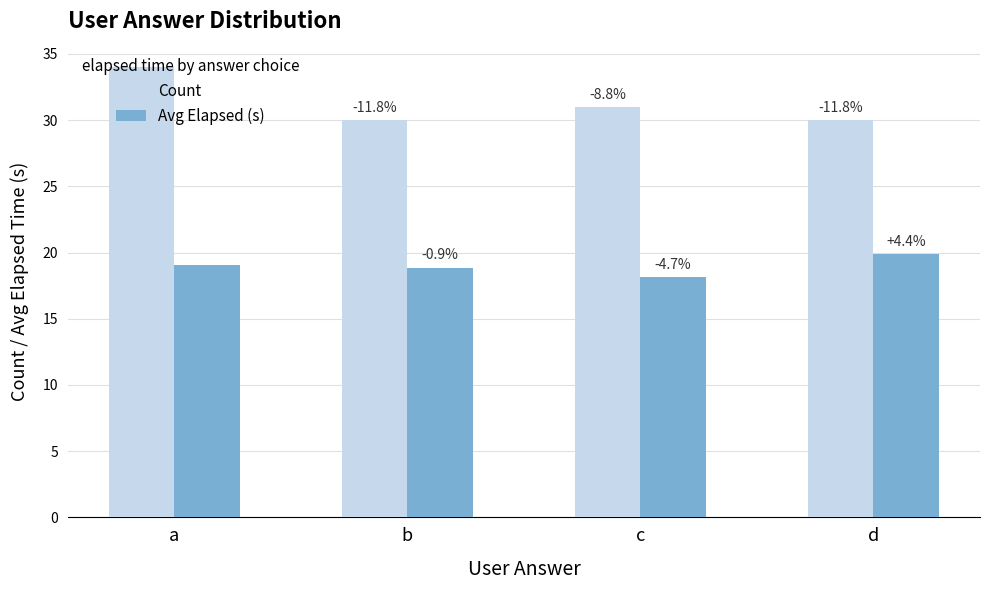

What are all the series names shown in the legend?

Count, Avg Elapsed (s)